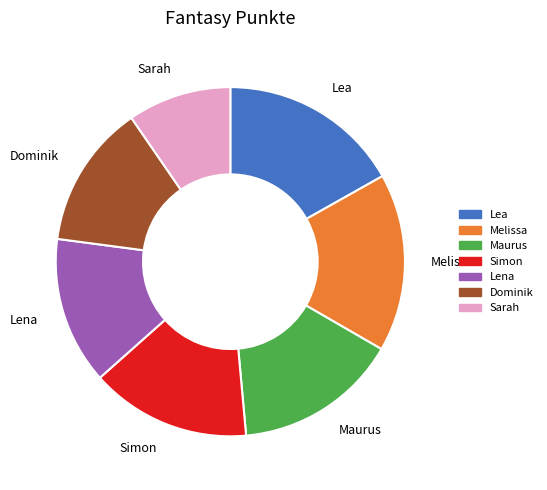

Is it true that Lena is 1% of the pie?

False